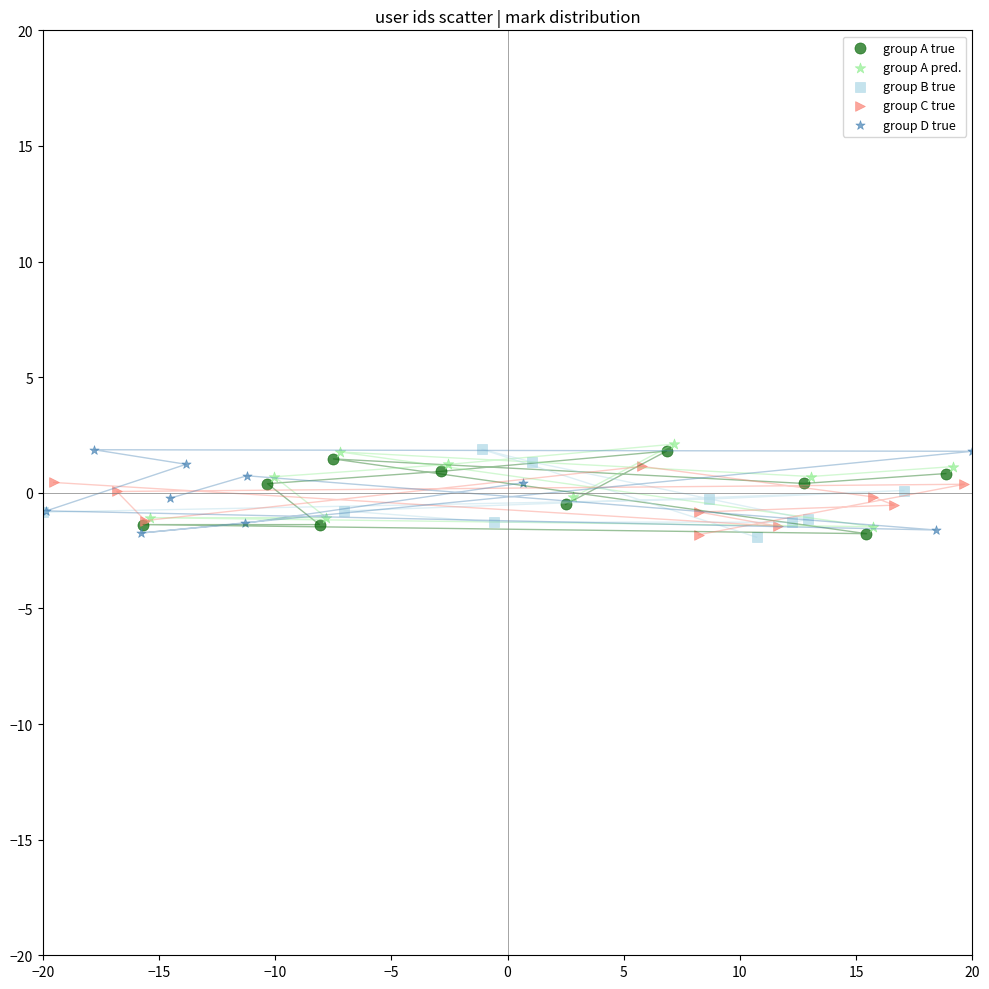

What are all the series names shown in the legend?

group A true, group A pred., group B true, group C true, group D true